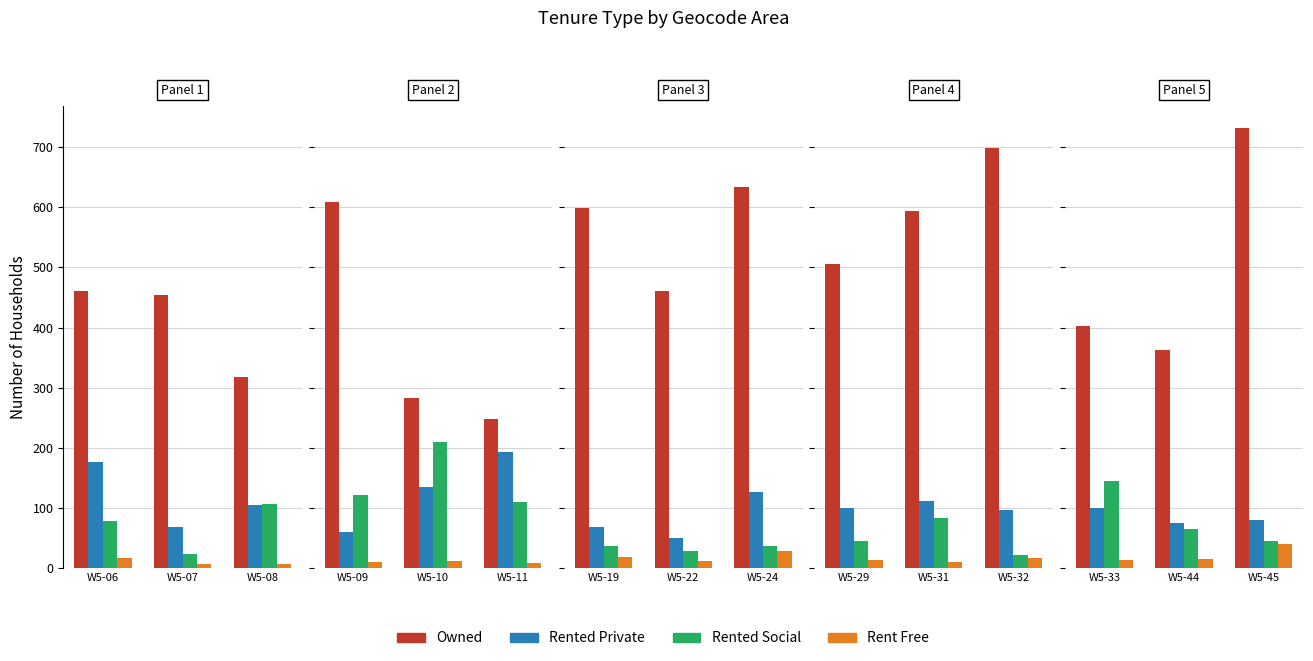

Count the number of data series in this chart.

4